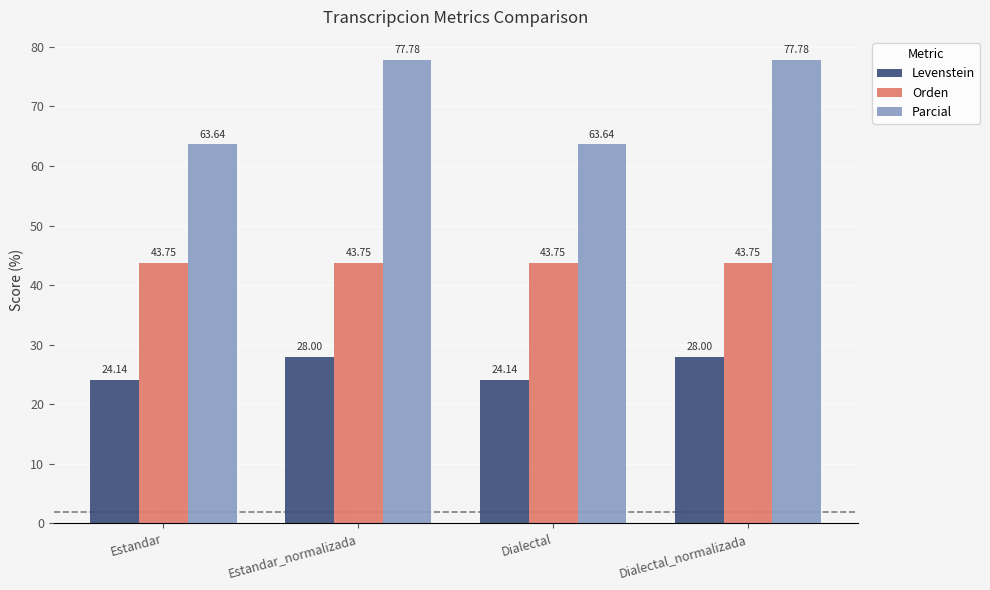

Reading right to left, extract all data points from this chart.

Levenstein: Dialectal_normalizada=28.0	Dialectal=24.1	Estandar_normalizada=28.0	Estandar=24.1
Orden: Dialectal_normalizada=43.8	Dialectal=43.8	Estandar_normalizada=43.8	Estandar=43.8
Parcial: Dialectal_normalizada=77.8	Dialectal=63.6	Estandar_normalizada=77.8	Estandar=63.6